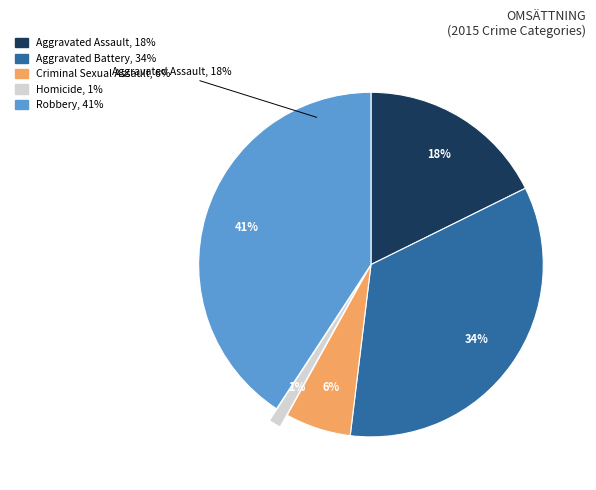

What is the largest slice in the pie chart?

Robbery